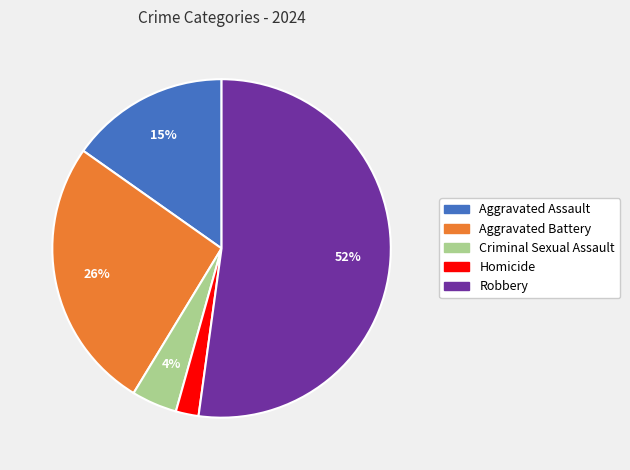

Count the number of slices in the pie.

5